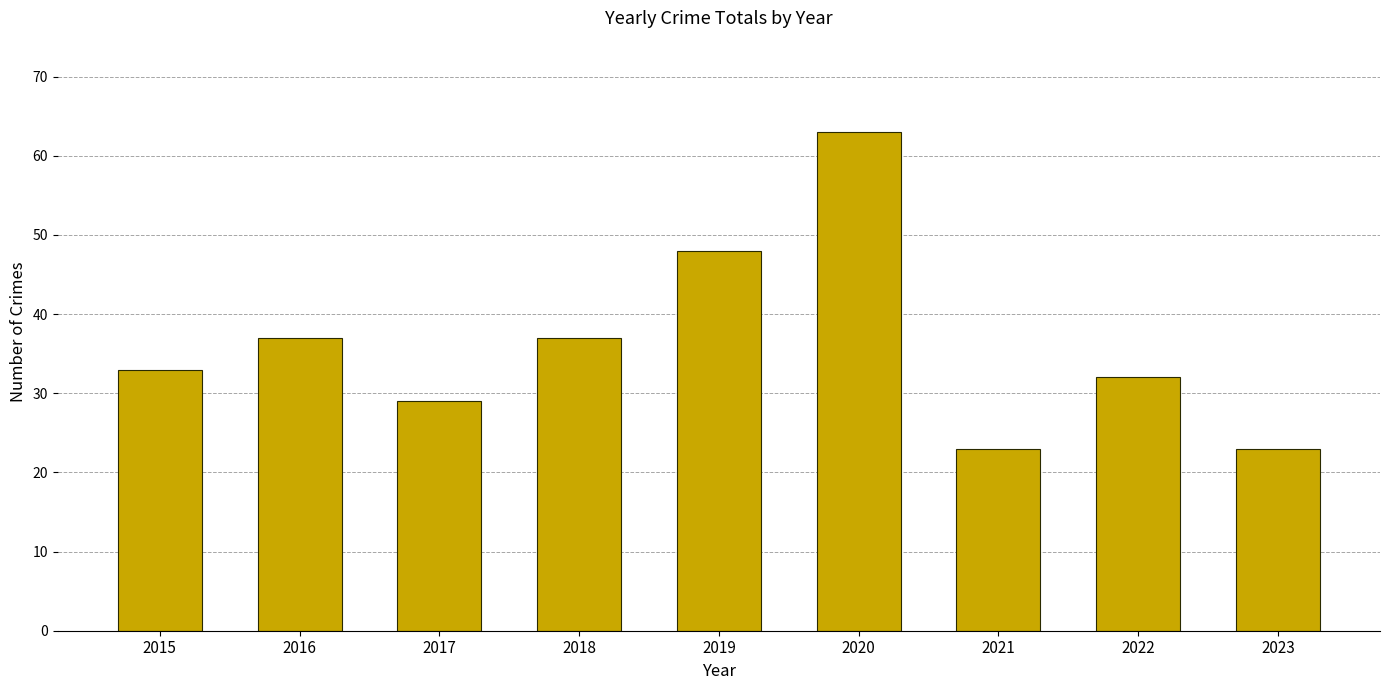

What is the average value?

36